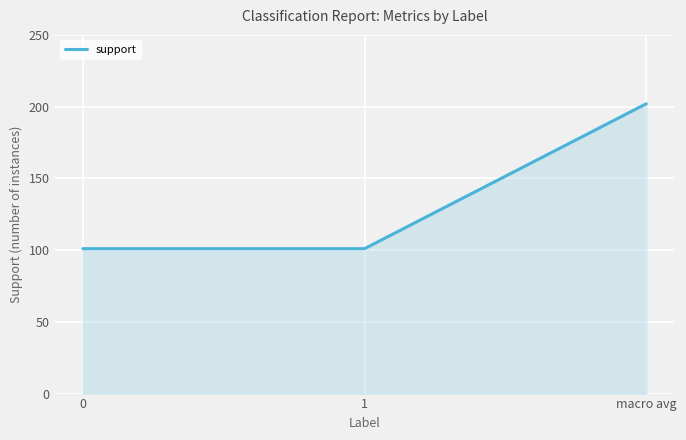

What is the difference between the maximum and second lowest values?

101